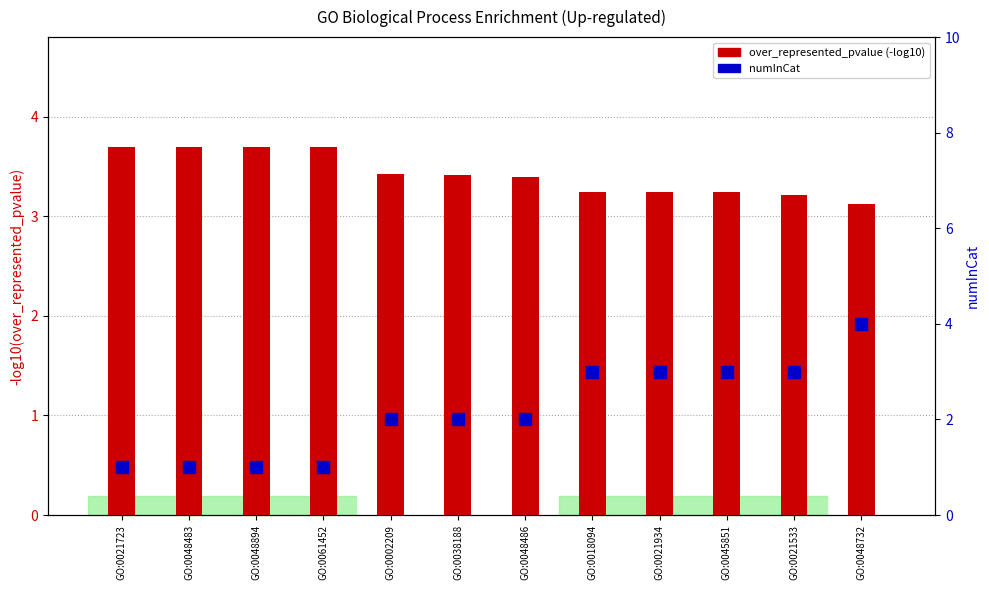

What is the spread (max minus min) of values at GO:0038188?

1.4